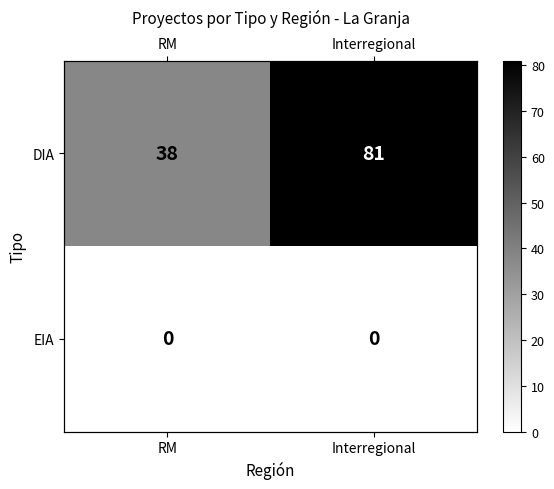

What is the greatest value displayed?

81